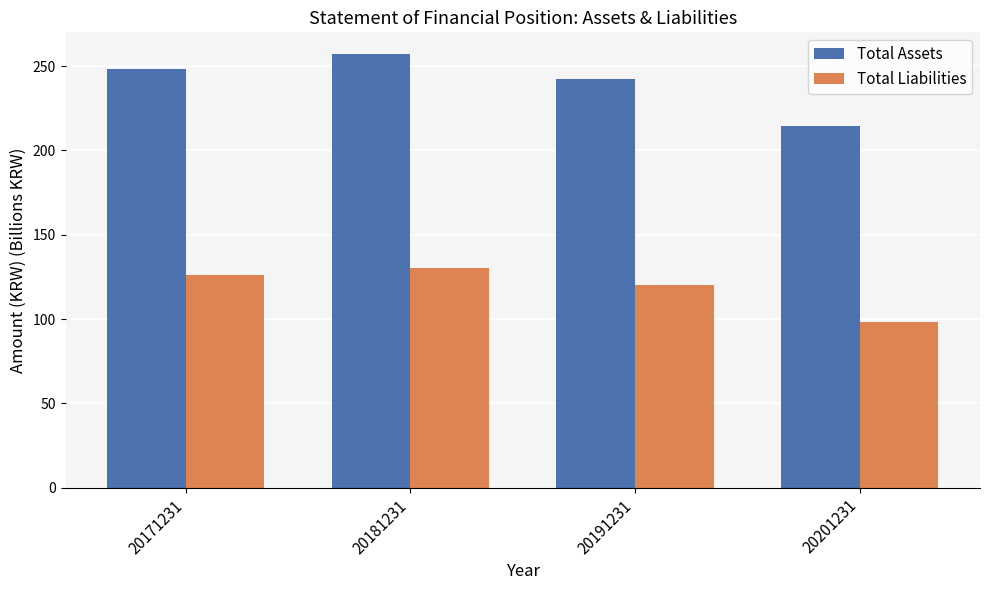

Reading right to left, what are all the values shown in this chart?

Total Assets: 214.3	242.3	257.2	248.5
Total Liabilities: 98.2	120.3	130.5	126.3